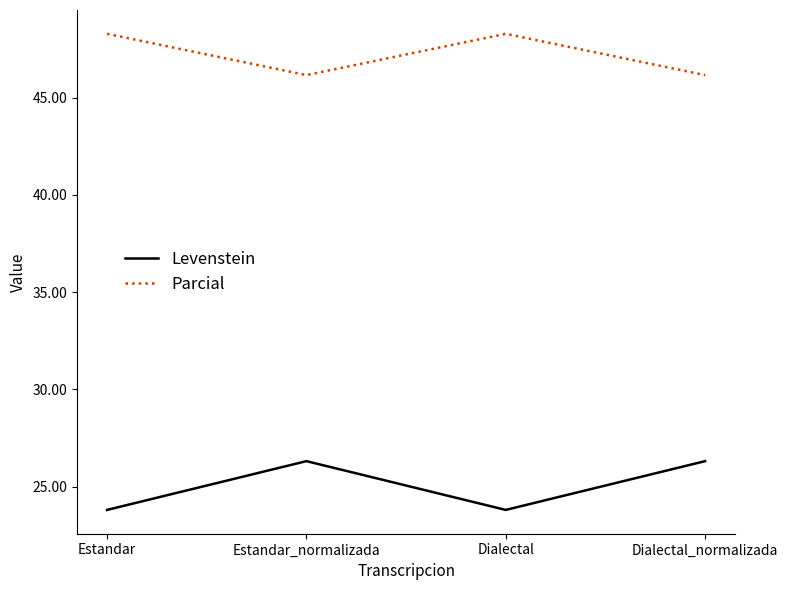

Reading right to left, transcribe all the data shown in this chart.

Levenstein: 26.3	23.8	26.3	23.8
Parcial: 46.2	48.3	46.2	48.3